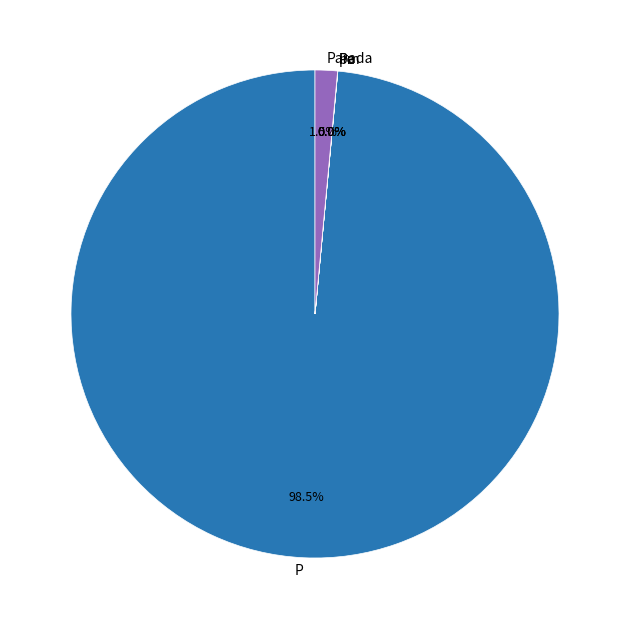

Is there a majority slice in this chart?

Yes